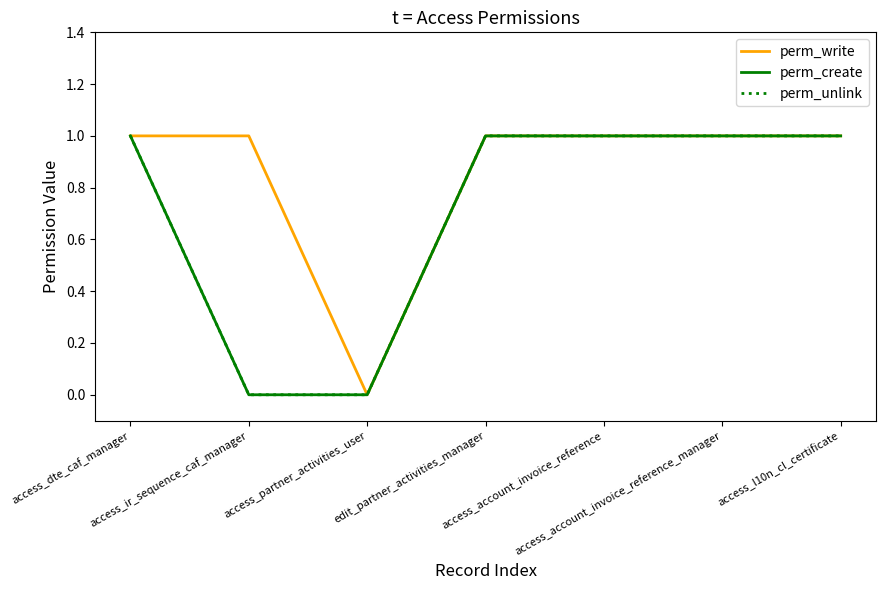

Does the chart display data point markers on the line(s)?

No